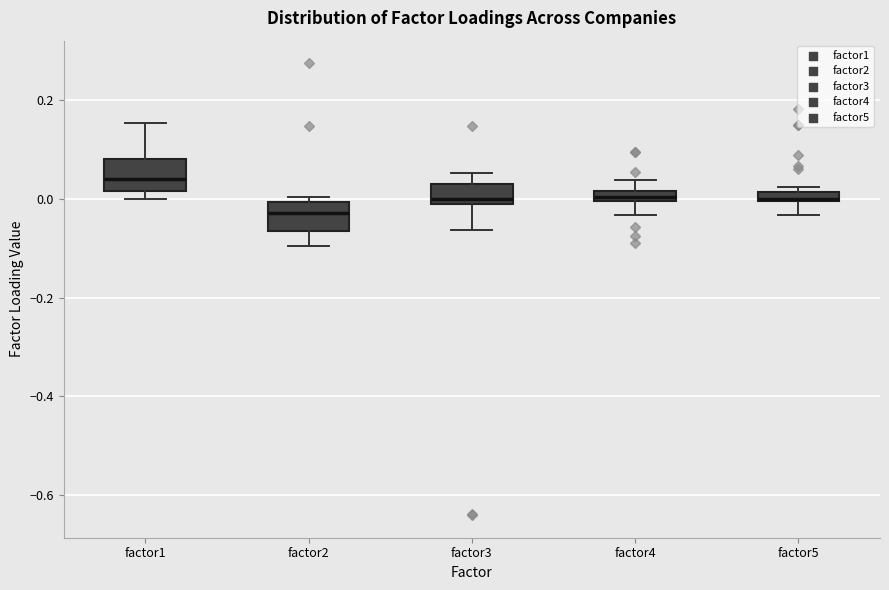

Where is the lower edge of the box for factor3 on the y-axis? The values are not printed on the chart, so give them approximately, as read against the axis.

-0.02